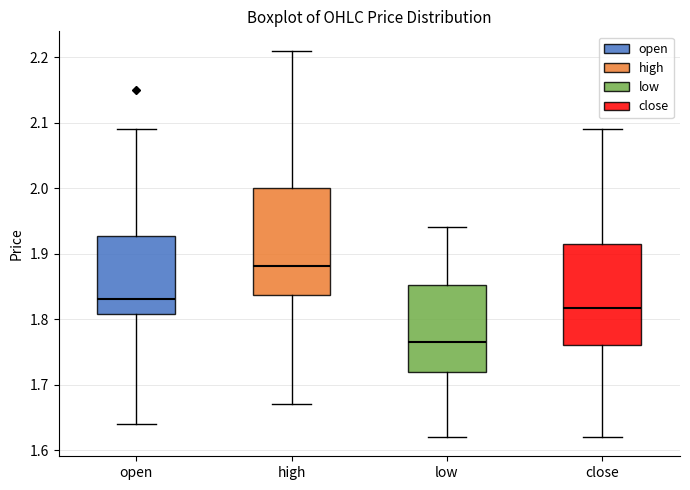

Reading left to right, transcribe this box plot: for each box, give where its median line is, the range the box spans, and where its two whiskers end, as read against the y-axis. The values are not printed on the chart, so give them approximately, as read against the axis.

open: median 1.83, box 1.81 to 1.93, whiskers 1.64 to 2.09
high: median 1.88, box 1.84 to 2.00, whiskers 1.67 to 2.21
low: median 1.76, box 1.72 to 1.85, whiskers 1.62 to 1.94
close: median 1.82, box 1.76 to 1.92, whiskers 1.62 to 2.09